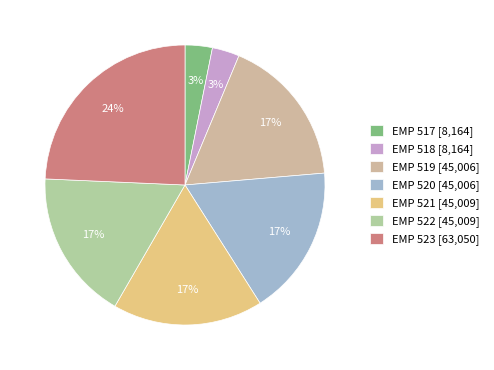

True or false: EMP 522 [45,009] accounts for 5% of the total.

False